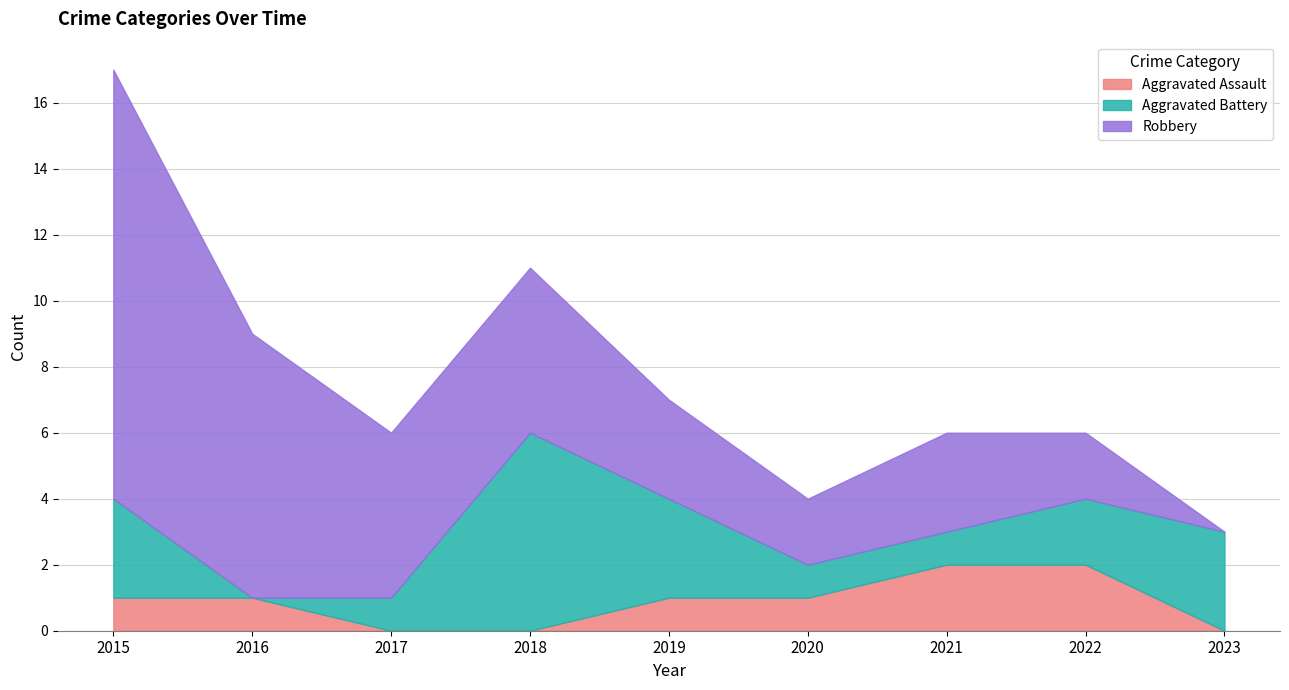

What is the value of the Aggravated Battery point at the 1st from the left?

3